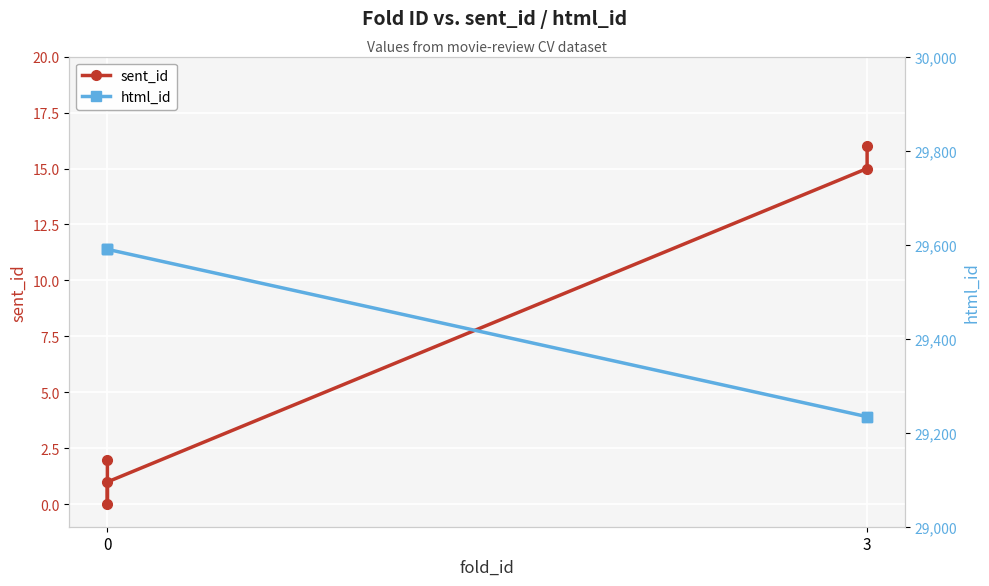

How many html_id values are between 29234 and 29590?

5